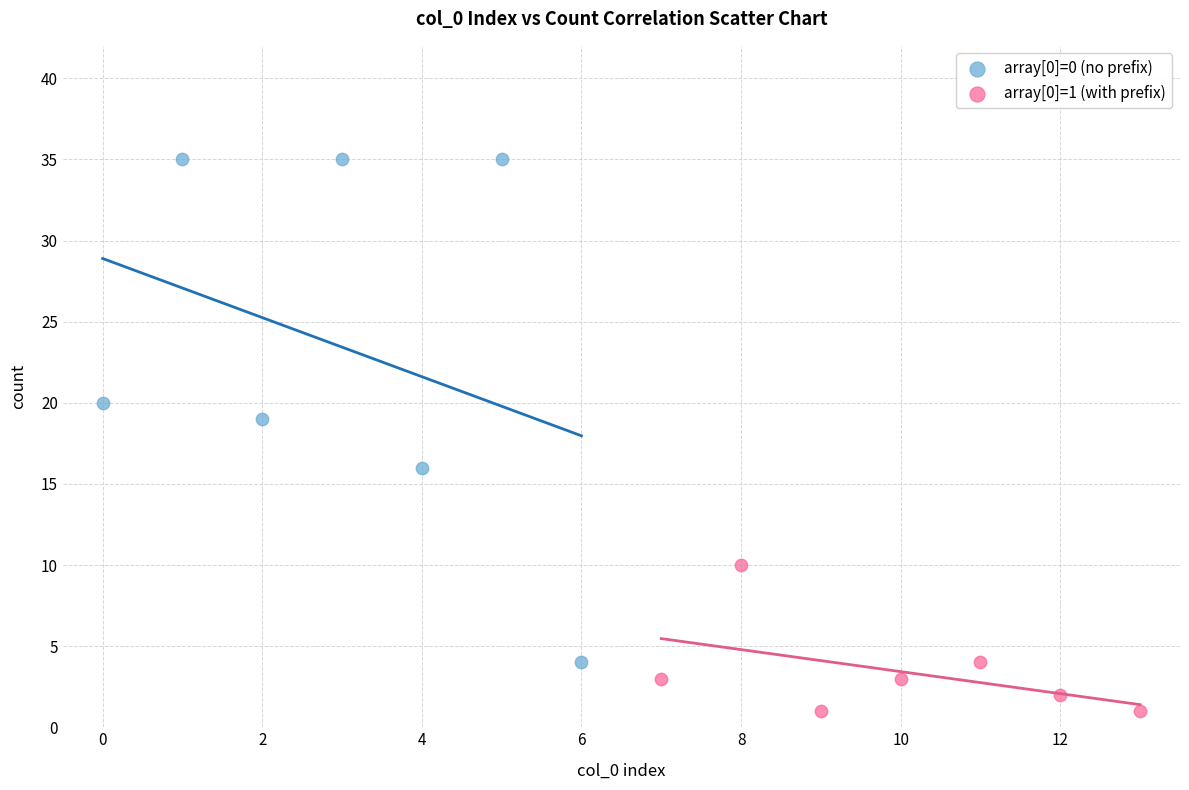

Which series has the widest spread of Y values?

array[0]=0 (no prefix)